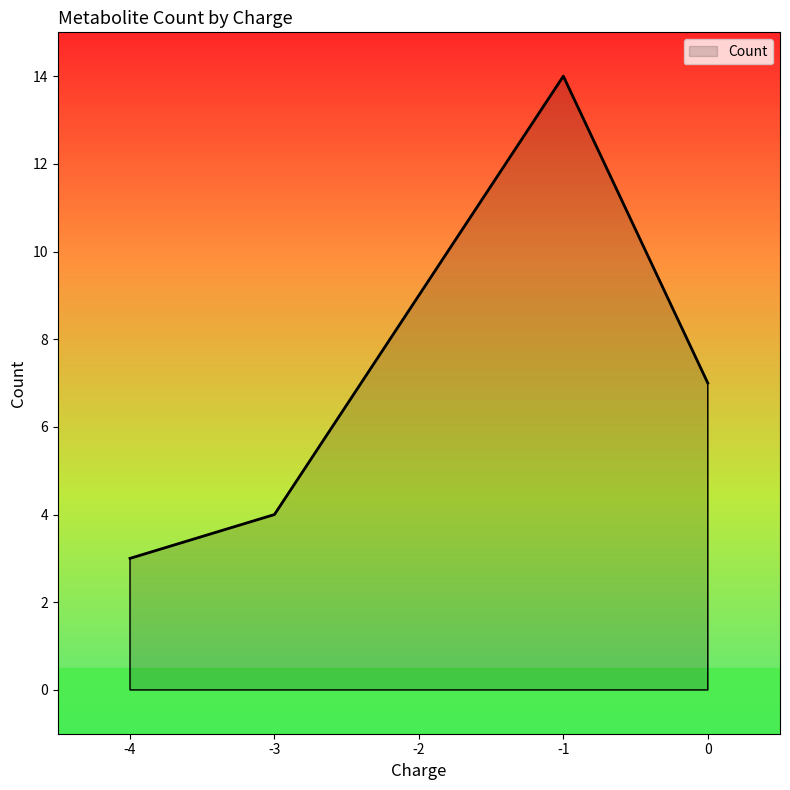

How many interior local peaks (higher than both neighbors) does the data have?

1